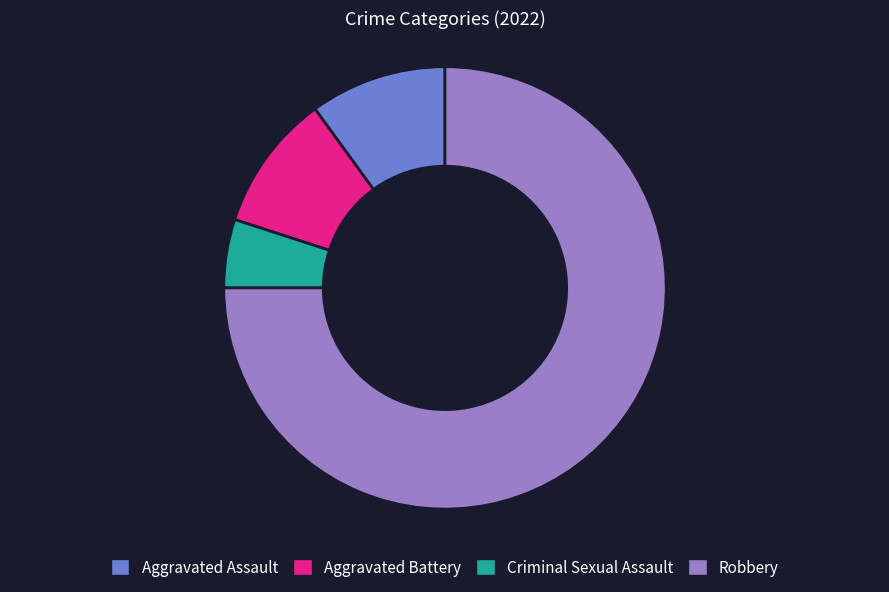

Is it true that Aggravated Assault is 10% of the pie?

True